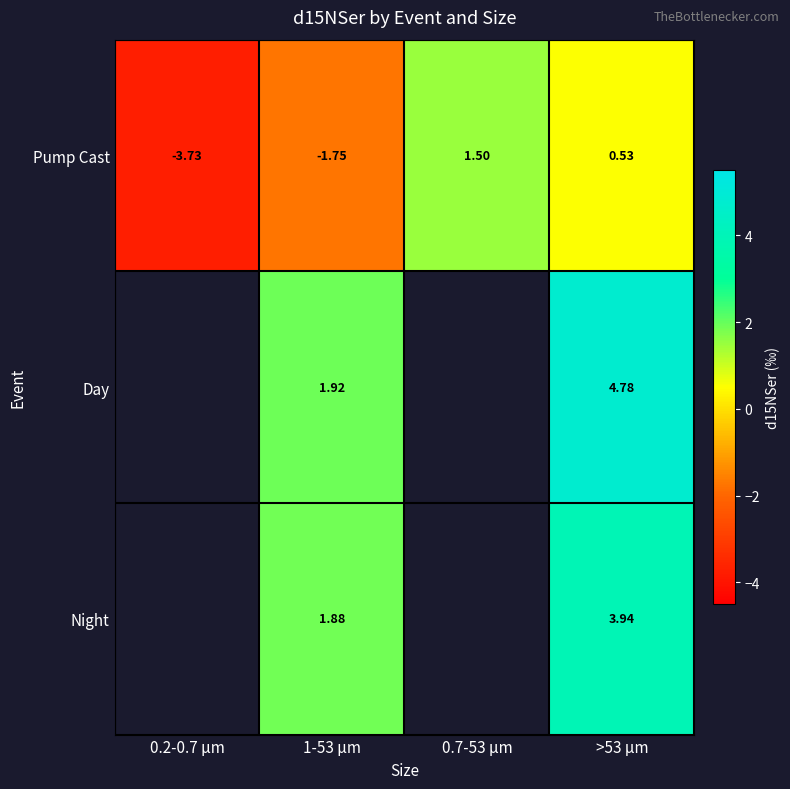

At which category does the chart reach its peak across all series?

>53 μm